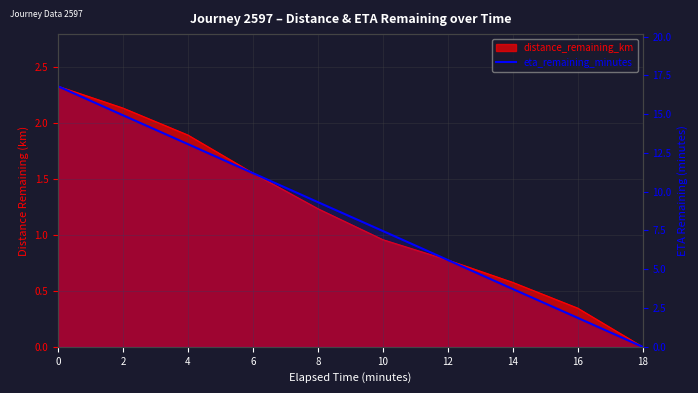

List the labels in order of value, smallest first.

18, 16, 14, 12, 10, 8, 6, 4, 2, 0